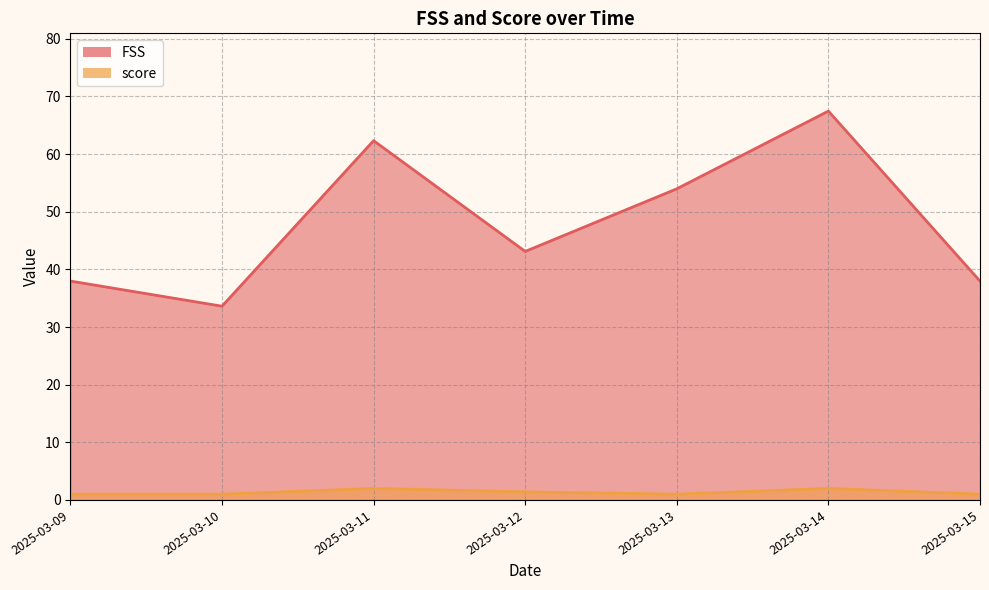

What is the greatest value displayed?

67.5